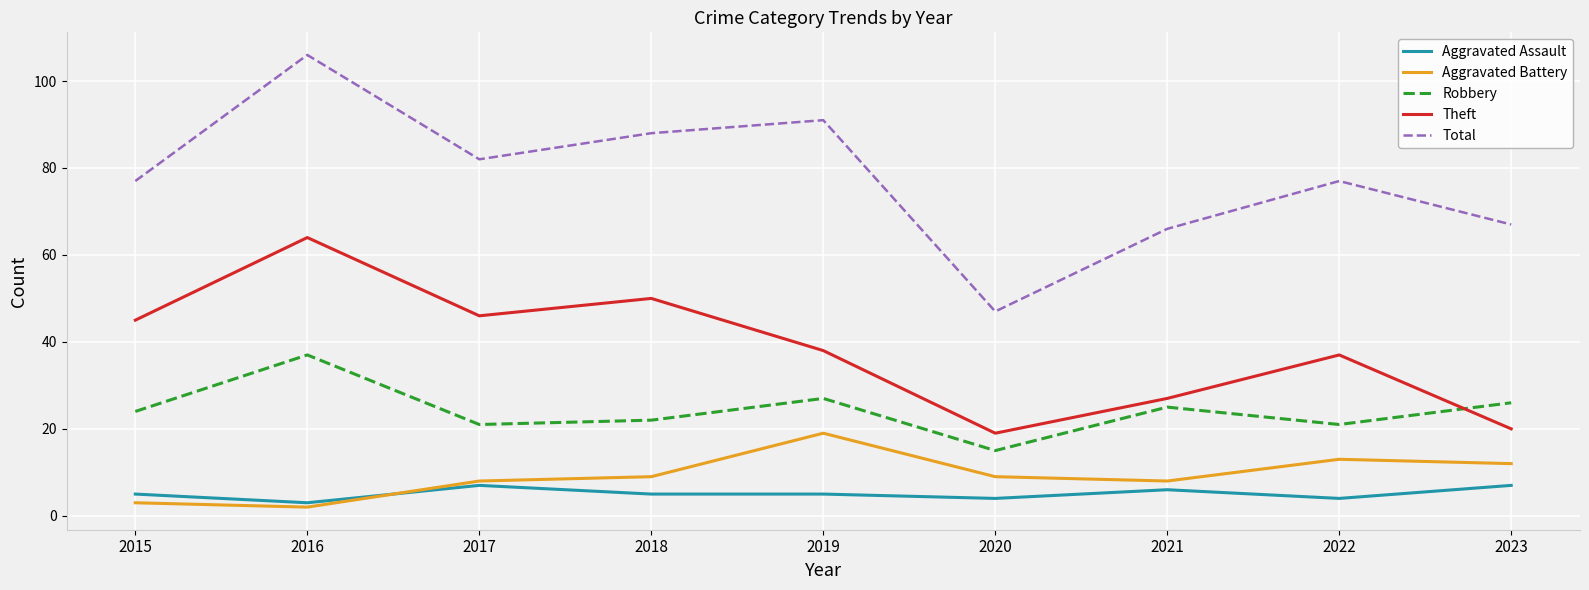

At which category is the sum across all series the highest?

2016